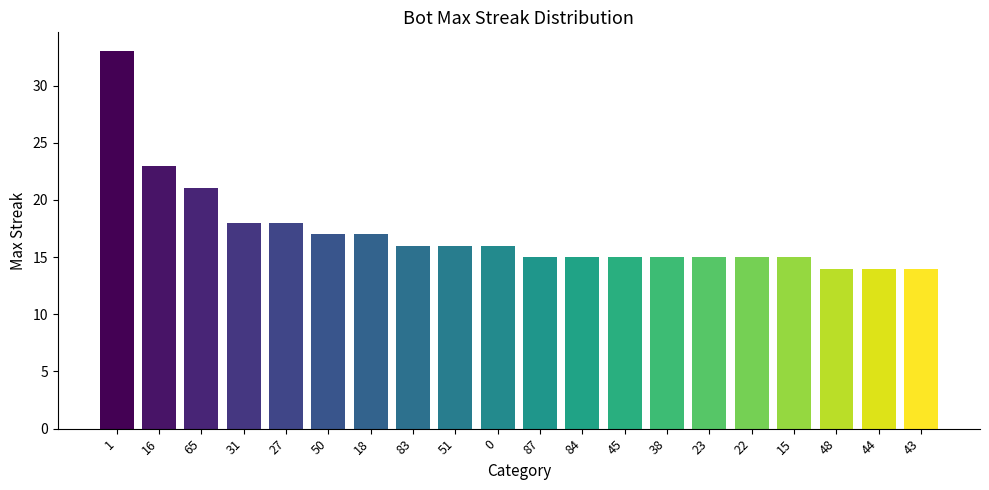

What is the value of the 6th bar from the left?

17